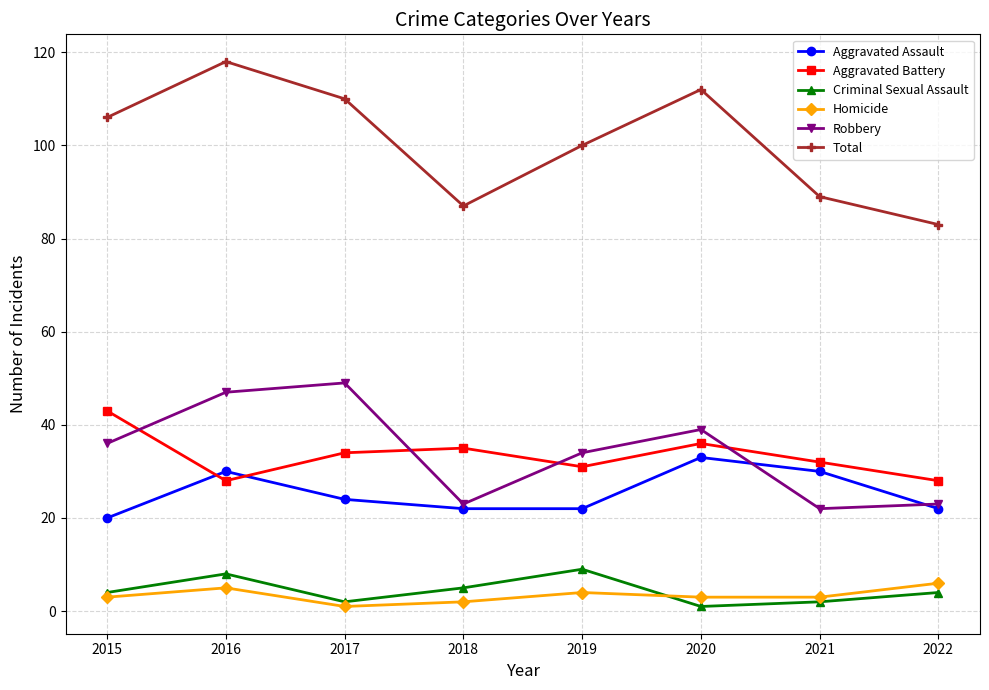

True or false: Criminal Sexual Assault and Aggravated Battery intersect in this chart.

False